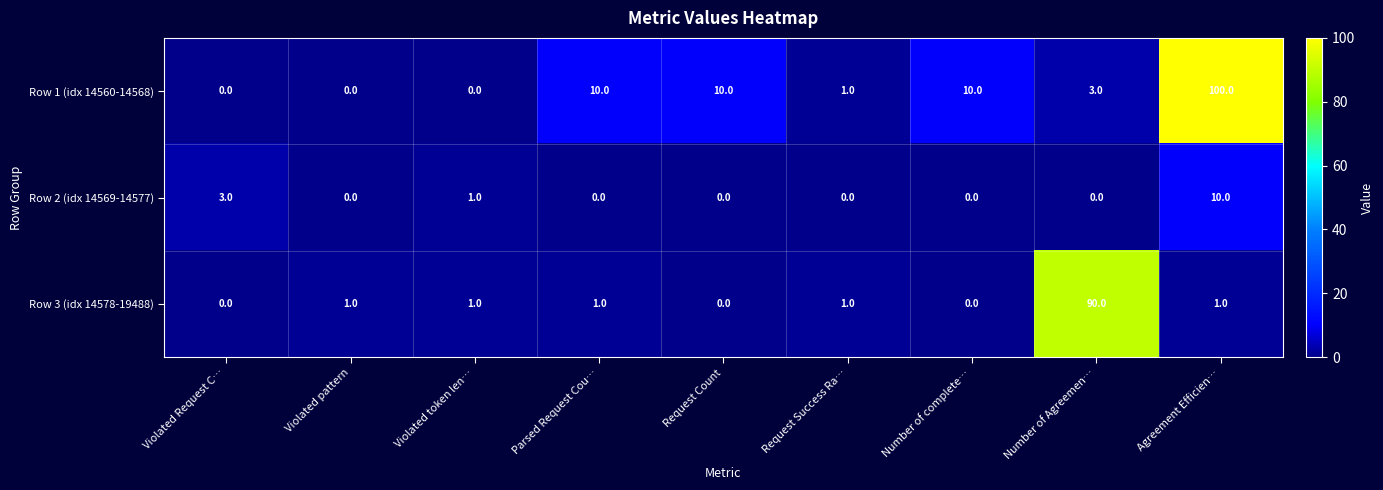

Reading right to left, list all the values displayed in this chart.

Row 1 (idx 14560-14568): 100	3	10	1	10	10	0	0	0
Row 2 (idx 14569-14577): 10	0	0	0	0	0	1	0	3
Row 3 (idx 14578-19488): 1	90	0	1	0	1	1	1	0